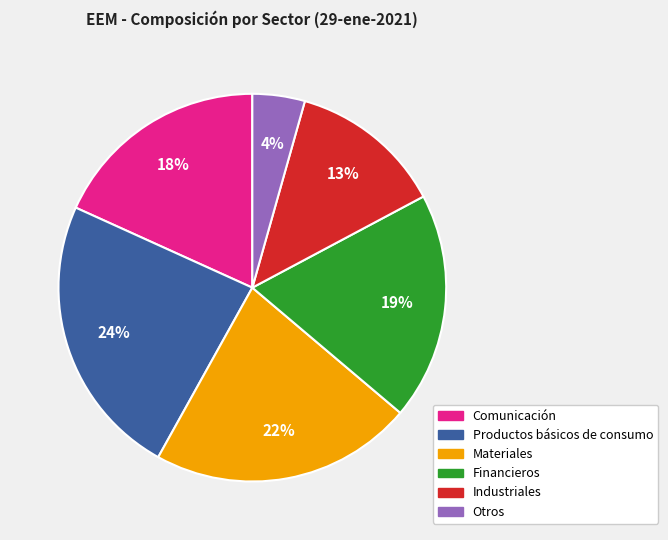

To the nearest percent, what is the average slice percentage?

17%